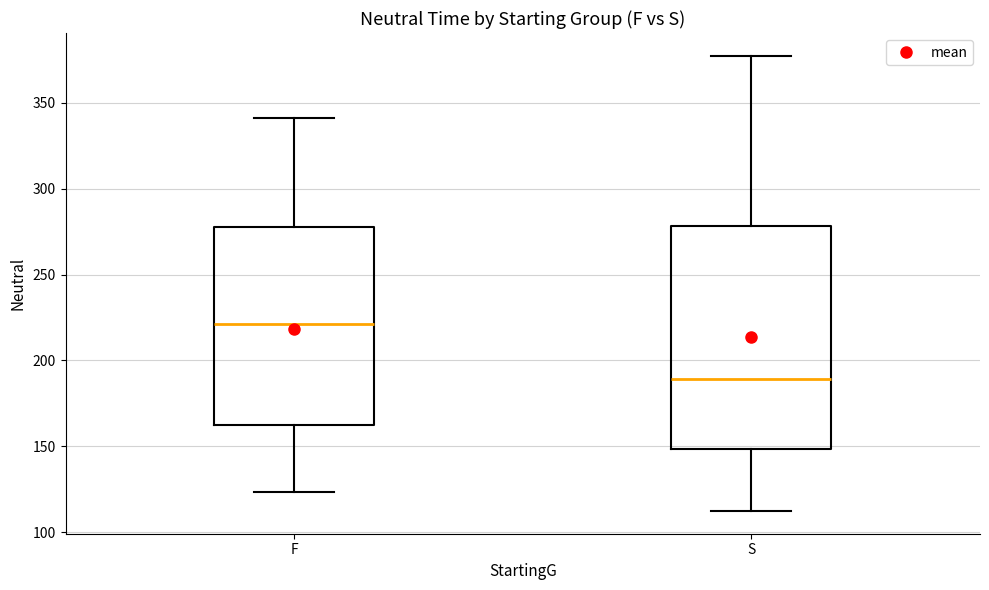

Where does the upper whisker of the box for F end on the y-axis? The values are not printed on the chart, so give them approximately, as read against the axis.

340